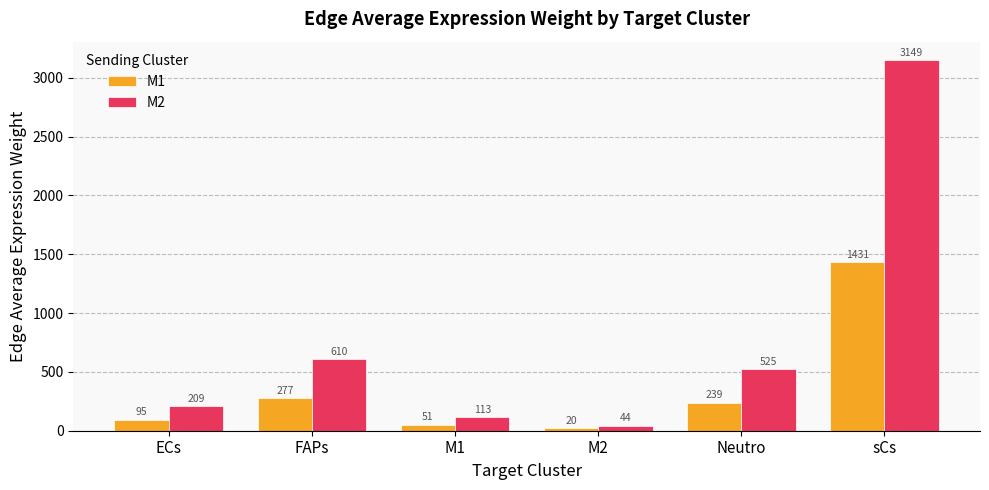

What are all the series names shown in the legend?

M1, M2